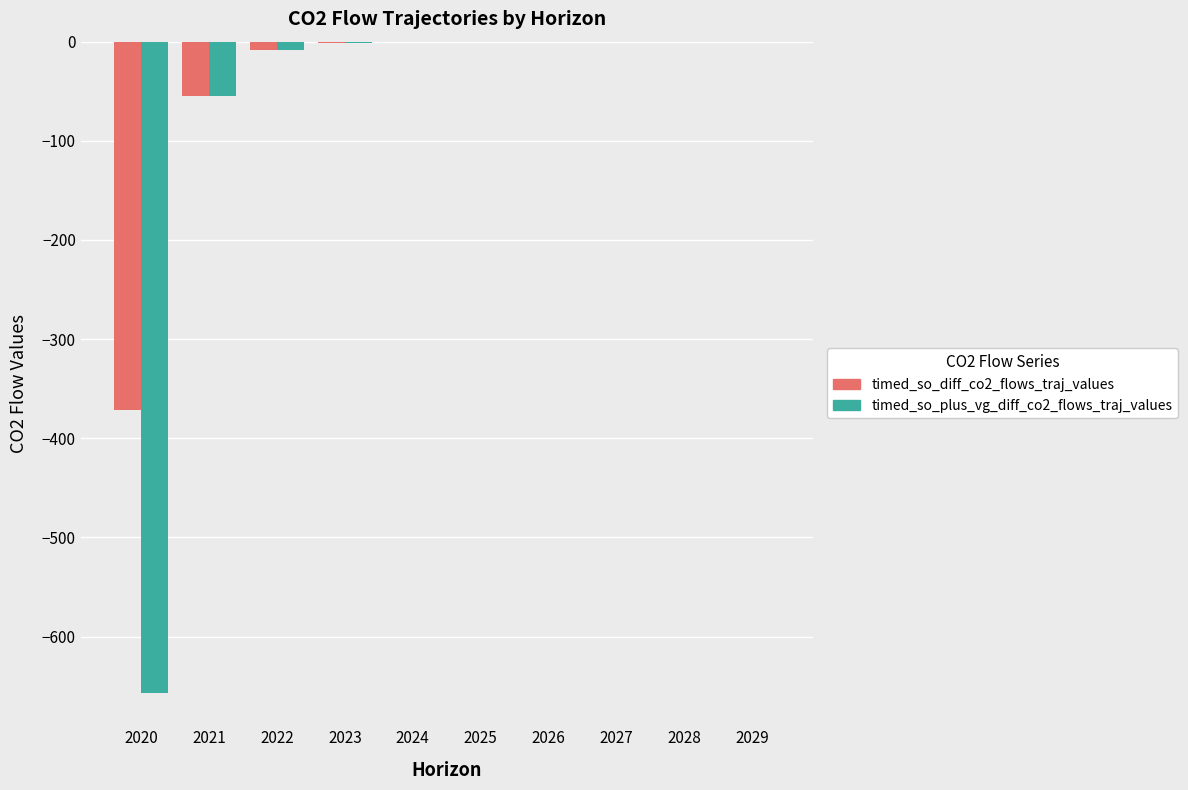

What is the sum of the timed_so_diff_co2_flows_traj_values values at 2021 and 2025?

-55.1